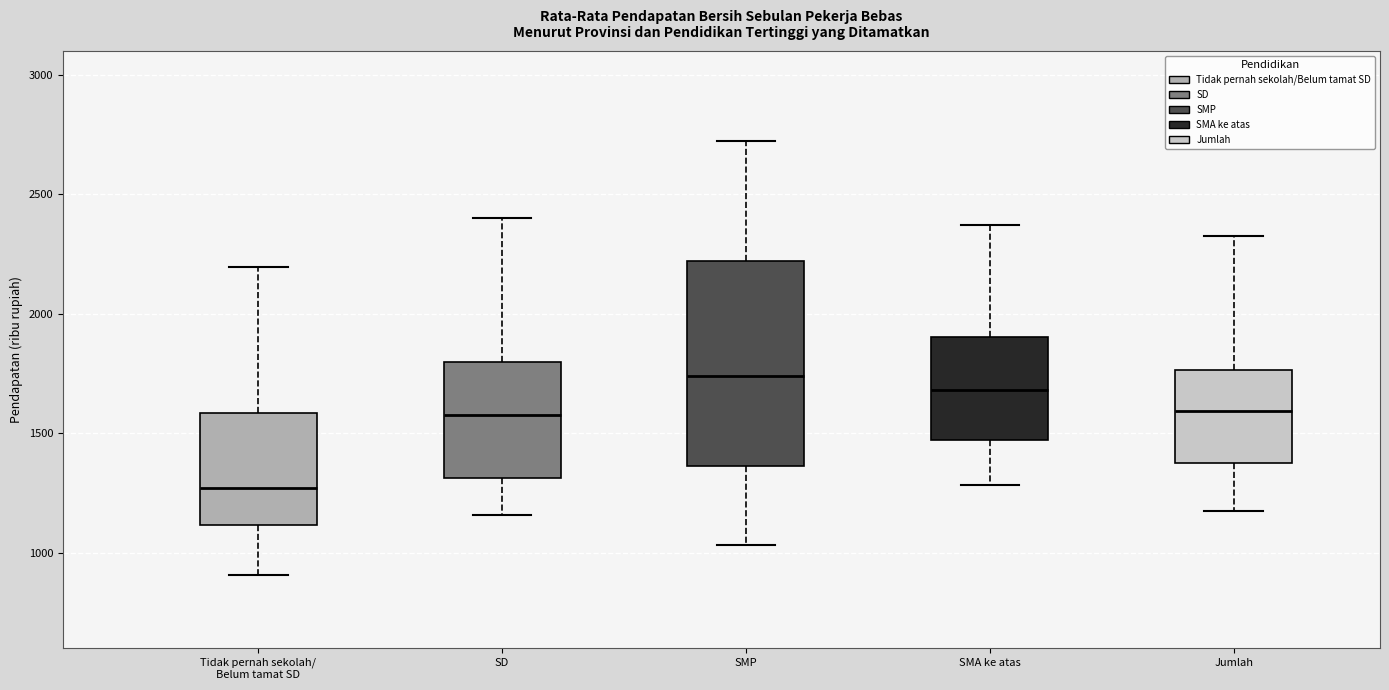

Reading left to right, transcribe this box plot: for each box, give where its median line is, the range the box spans, and where its two whiskers end, as read against the y-axis. The values are not printed on the chart, so give them approximately, as read against the axis.

Tidak pernah sekolah/ Belum tamat SD: median 1250, box 1100 to 1600, whiskers 900 to 2200
SD: median 1600, box 1300 to 1800, whiskers 1150 to 2400
SMP: median 1750, box 1350 to 2200, whiskers 1050 to 2700
SMA ke atas: median 1700, box 1450 to 1900, whiskers 1300 to 2350
Jumlah: median 1600, box 1400 to 1750, whiskers 1150 to 2350